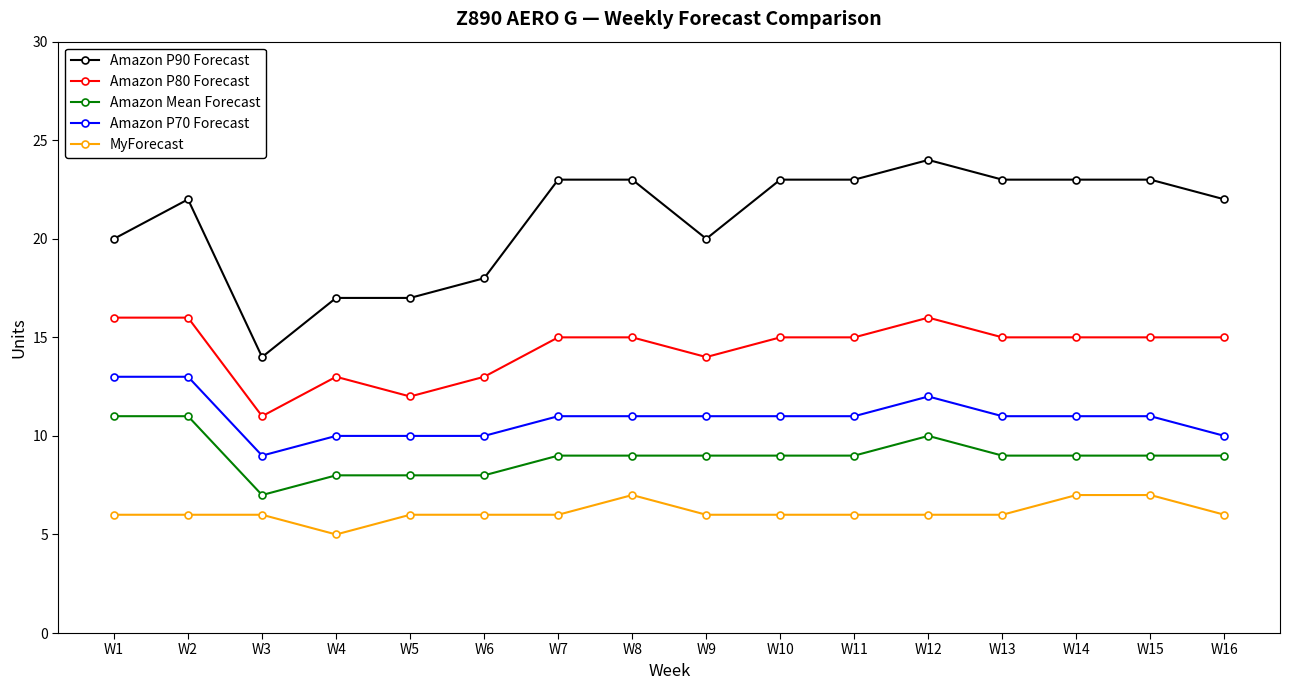

Count the Amazon P90 Forecast values in the range 20 to 23.

11